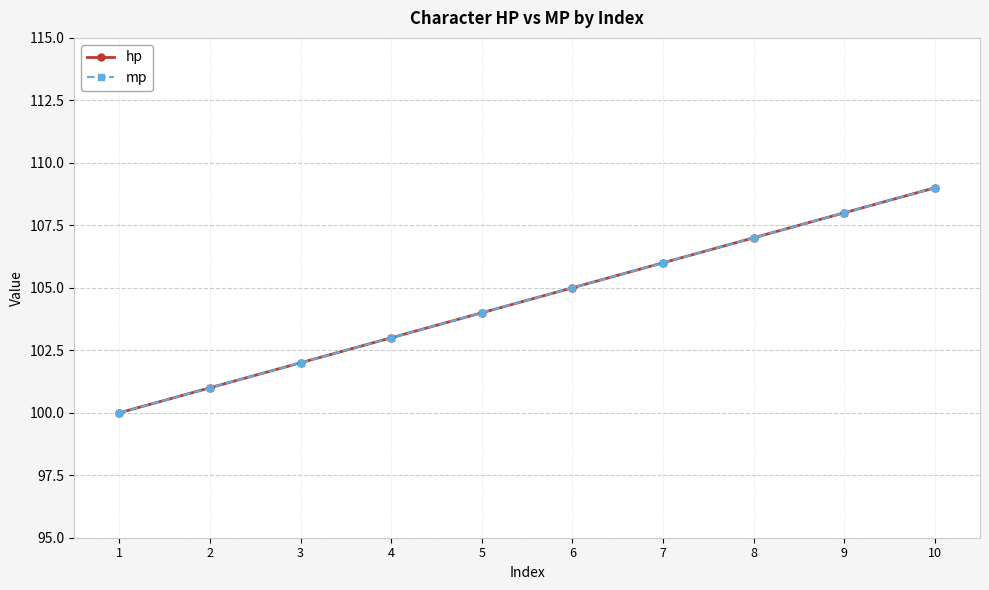

What is the approximate value of hp at 6?

105